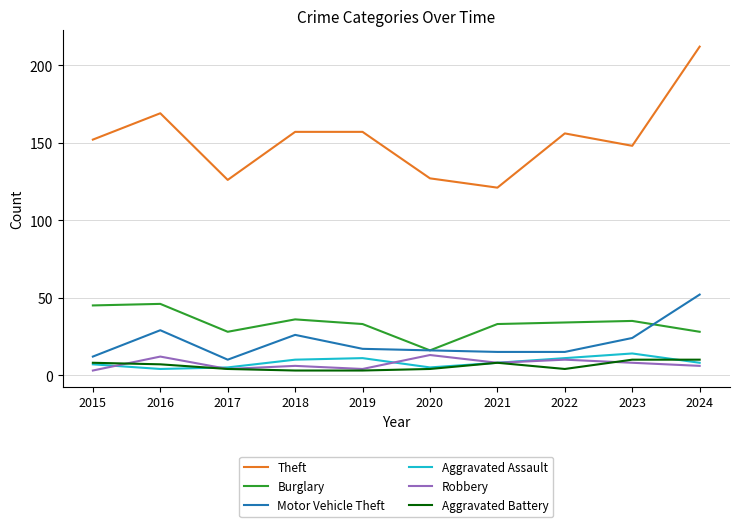

At which category does the chart reach its peak across all series?

2024